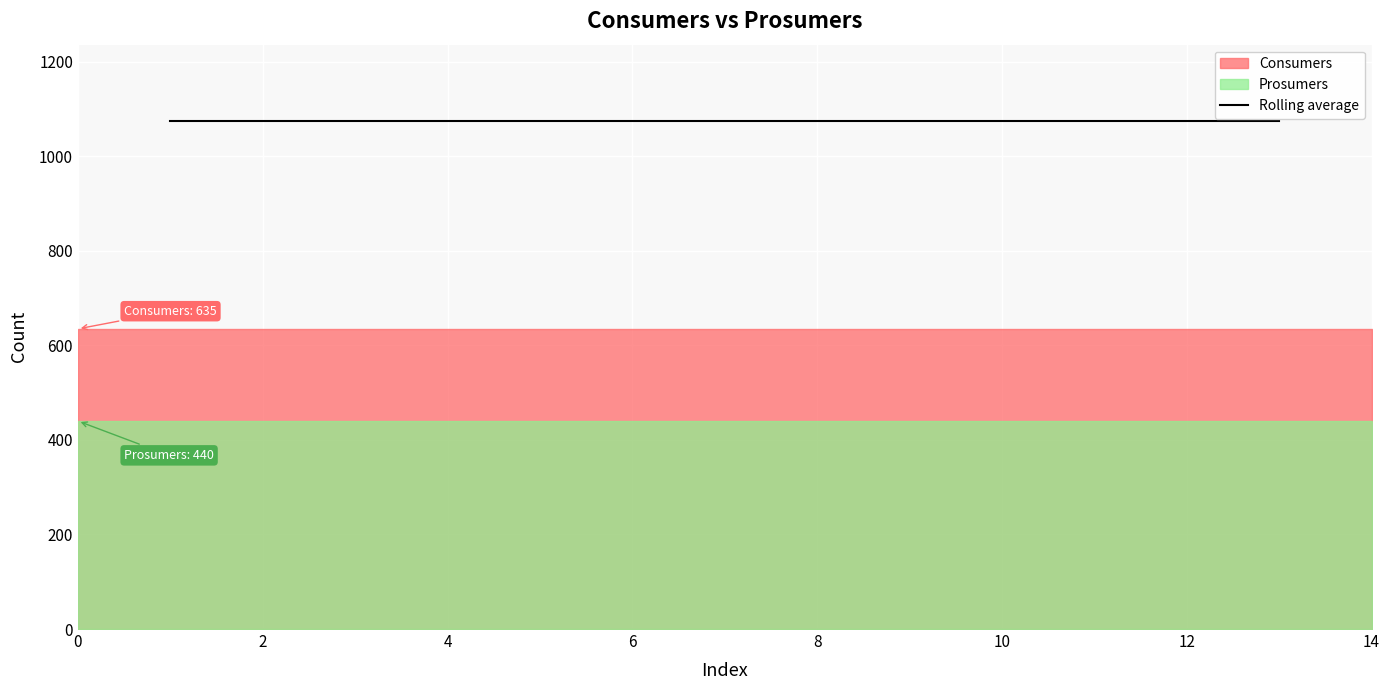

Is the value of Consumers at 12 greater than the value of Prosumers at 4?

Yes